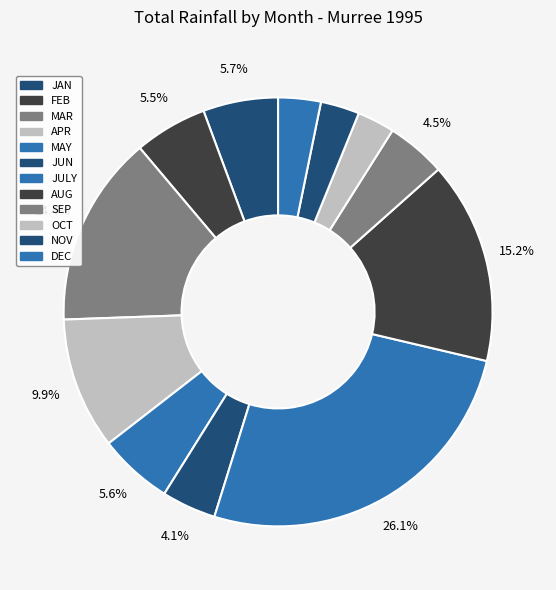

True or false: APR accounts for 10% of the total.

True